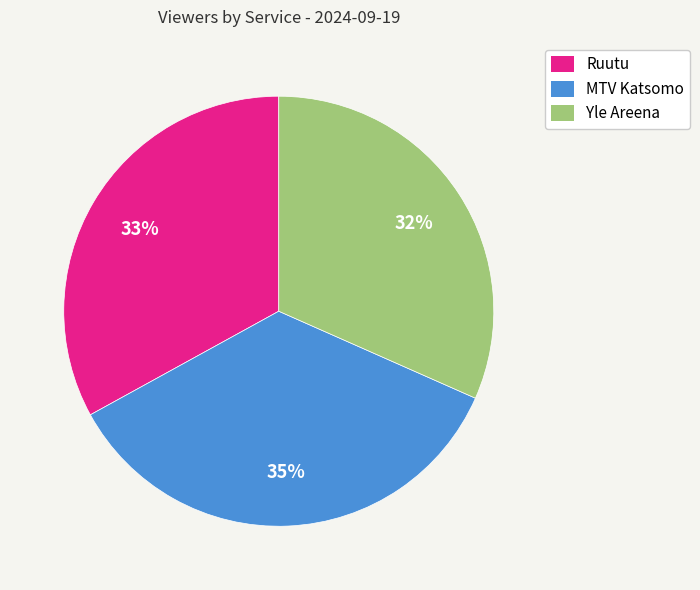

To the nearest percent, what is the average slice percentage?

33%